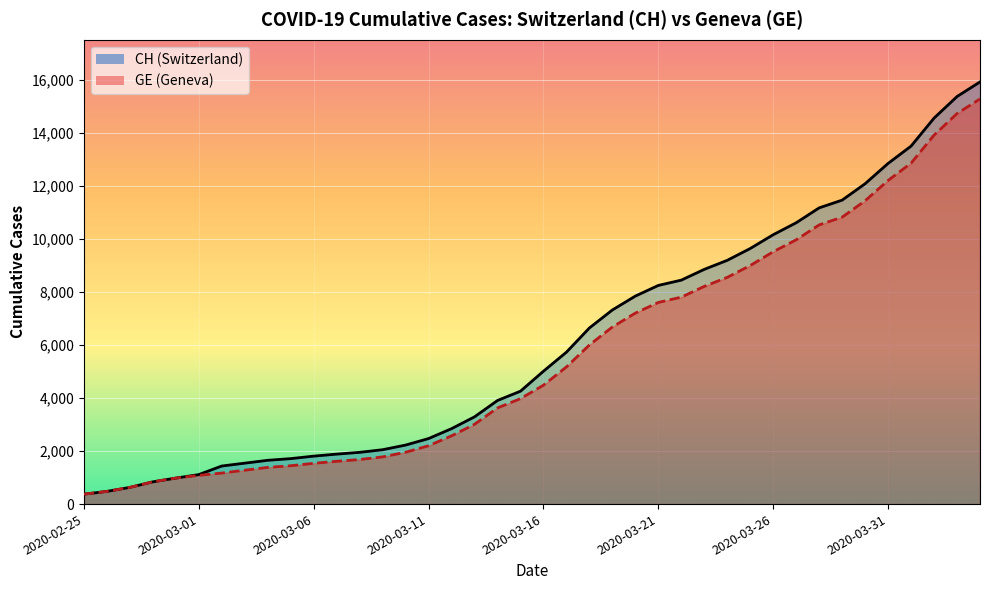

What is the label of the 40th point from the left?

2020-04-04